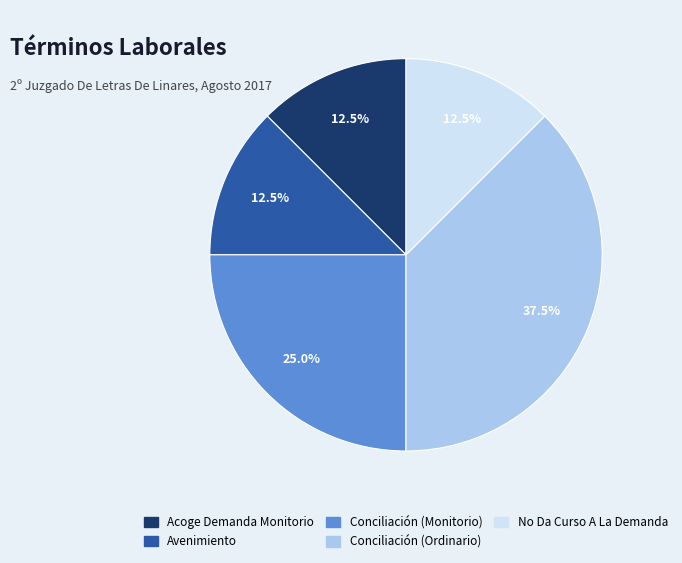

What percentage do Conciliación (Monitorio) and No Da Curso A La Demanda together represent?

37.5%